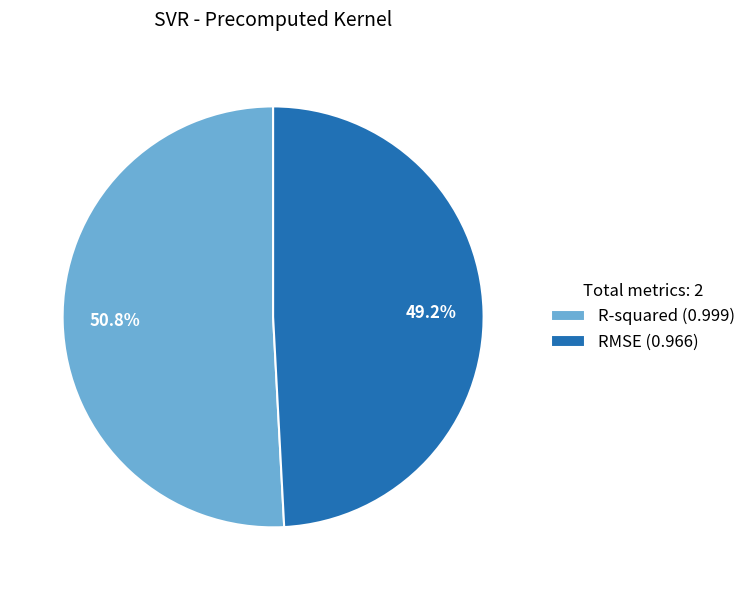

Combined, what portion of the pie is RMSE and R-squared?

100.0%